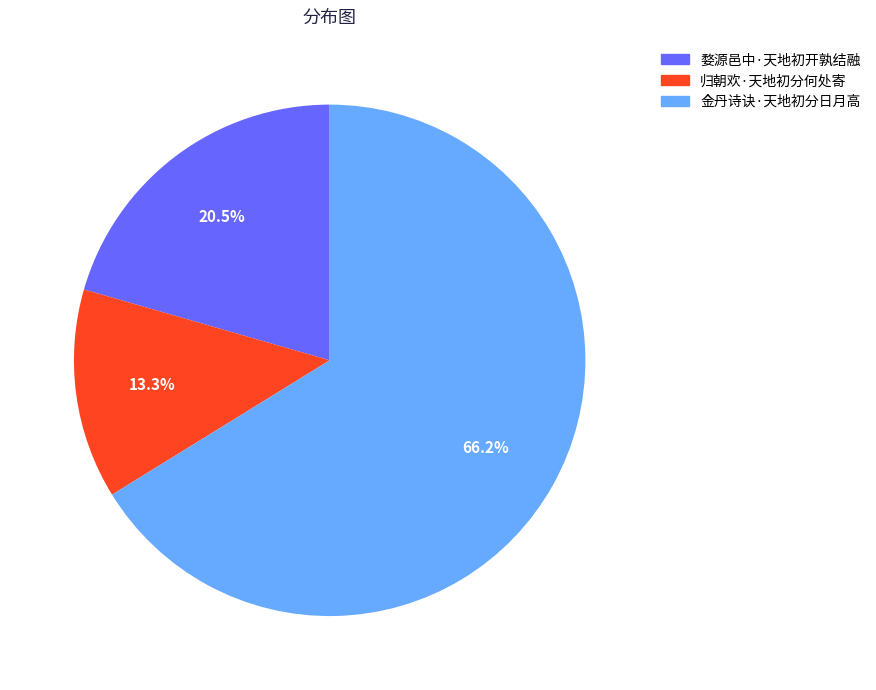

To the nearest percent, what percentage of the pie is 金丹诗诀·天地初分日月高?

66%